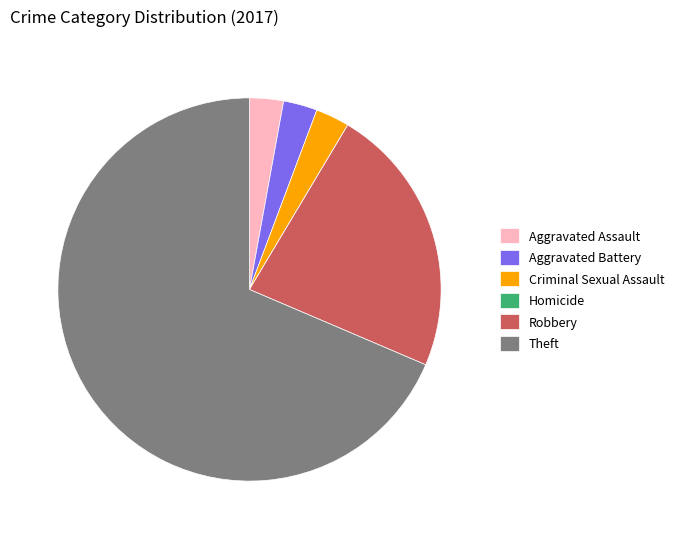

True or false: Criminal Sexual Assault accounts for 13% of the total.

False